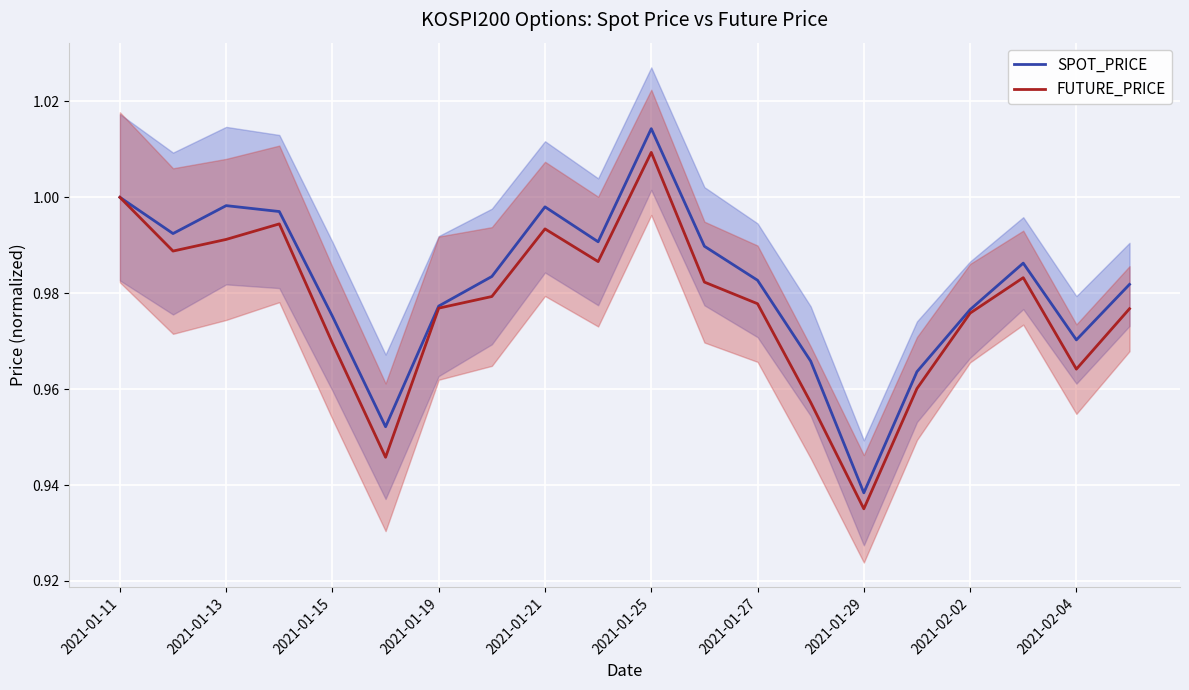

How many data points does each series have?

20